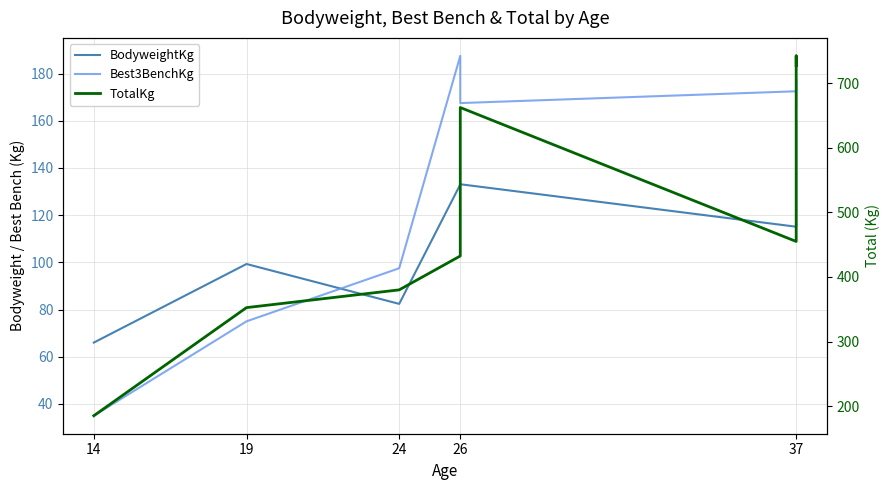

How many data points in BodyweightKg are less than 133?

4